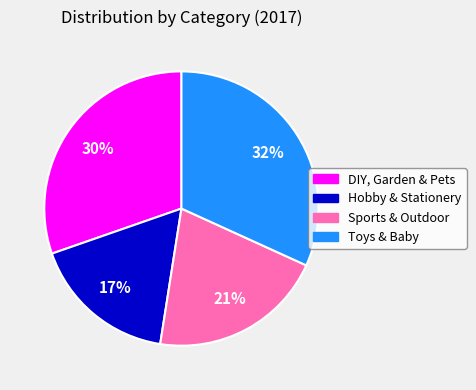

Is it true that Sports & Outdoor is 21% of the pie?

True